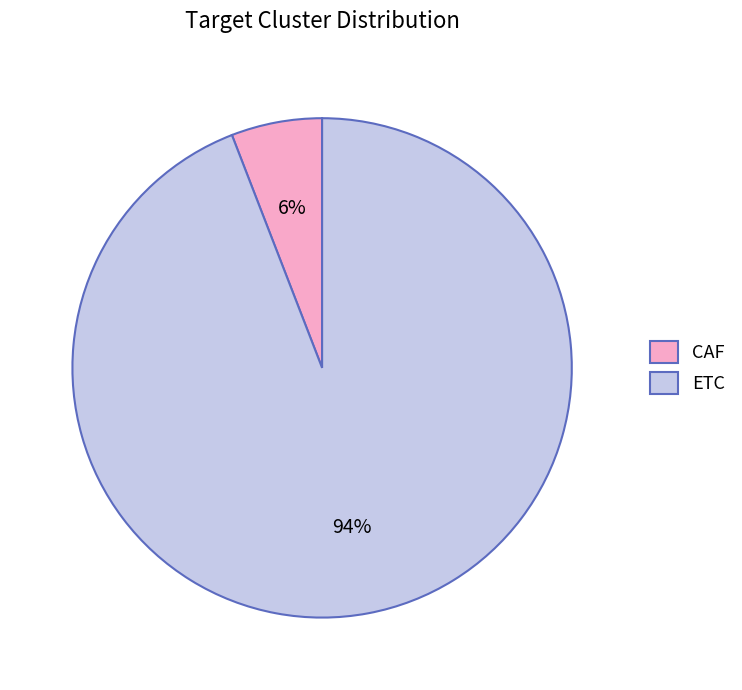

How many segments does this pie chart have?

2